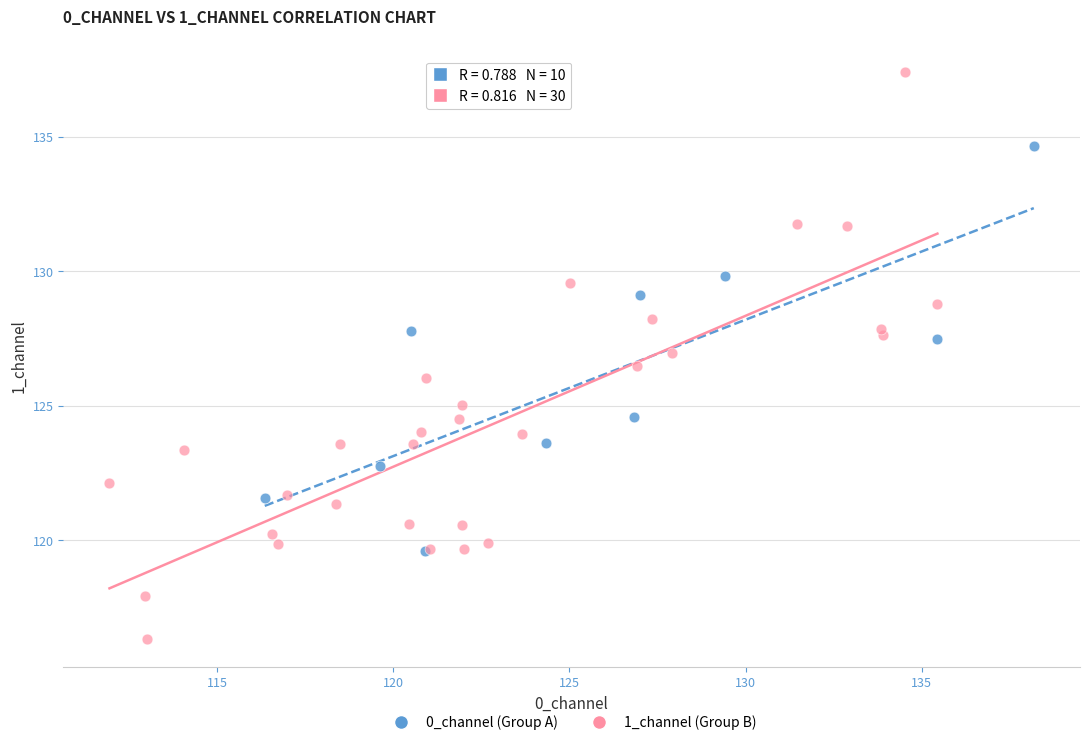

Which series contains the highest Y value?

1_channel (Group B)